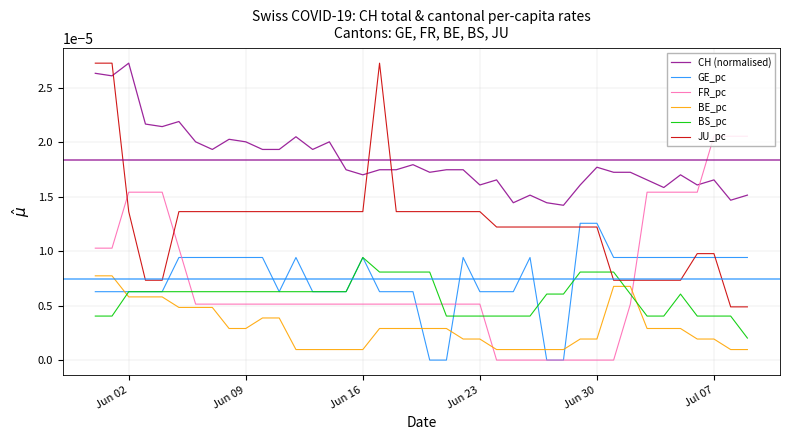

Count the number of data series in this chart.

6